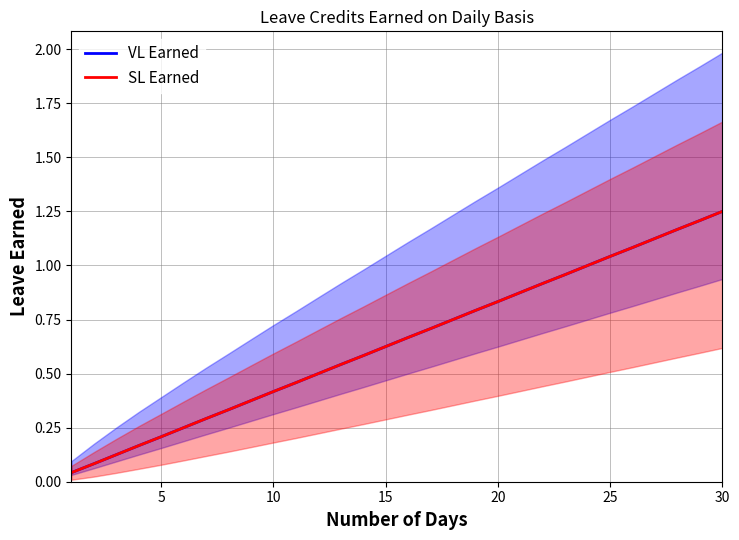

Which series has the largest total across all categories?

VL Earned